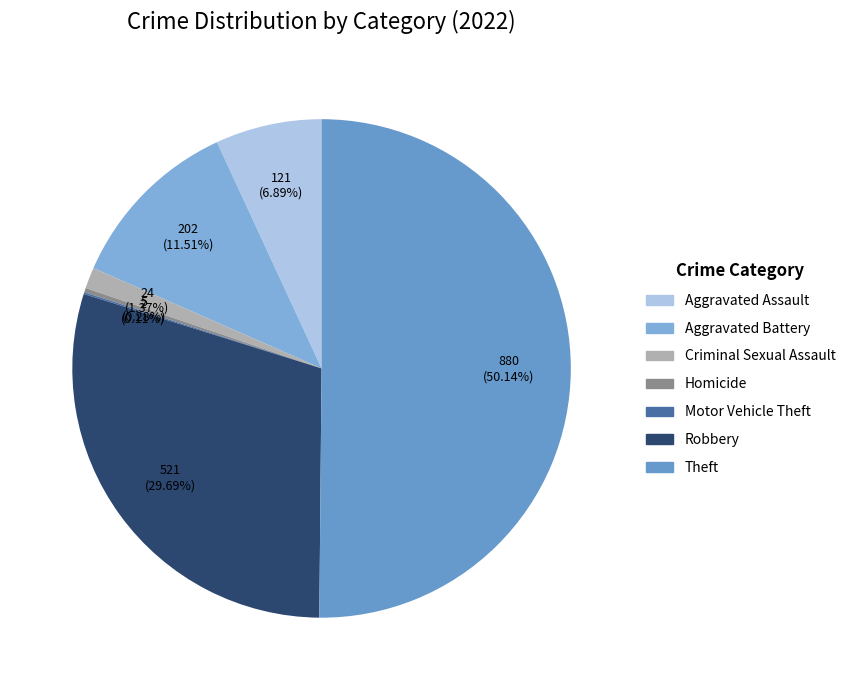

Count the number of slices in the pie.

7